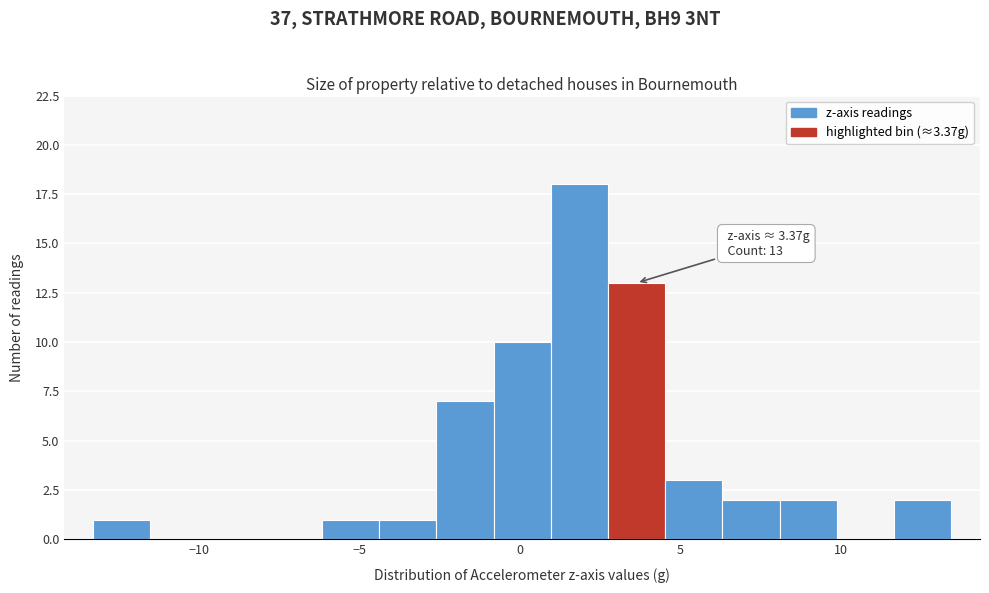

Read against the x-axis, roughly where is the centre of the tallest bar?

2.0